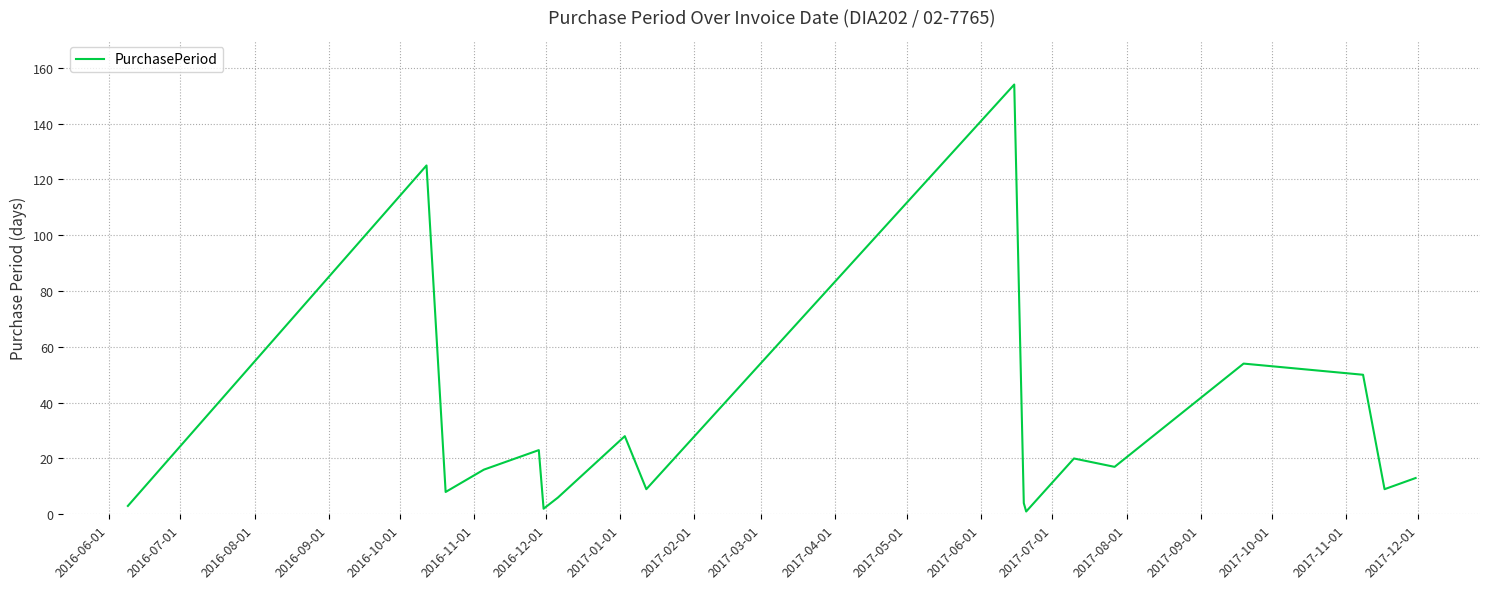

What is the greatest value displayed?

154